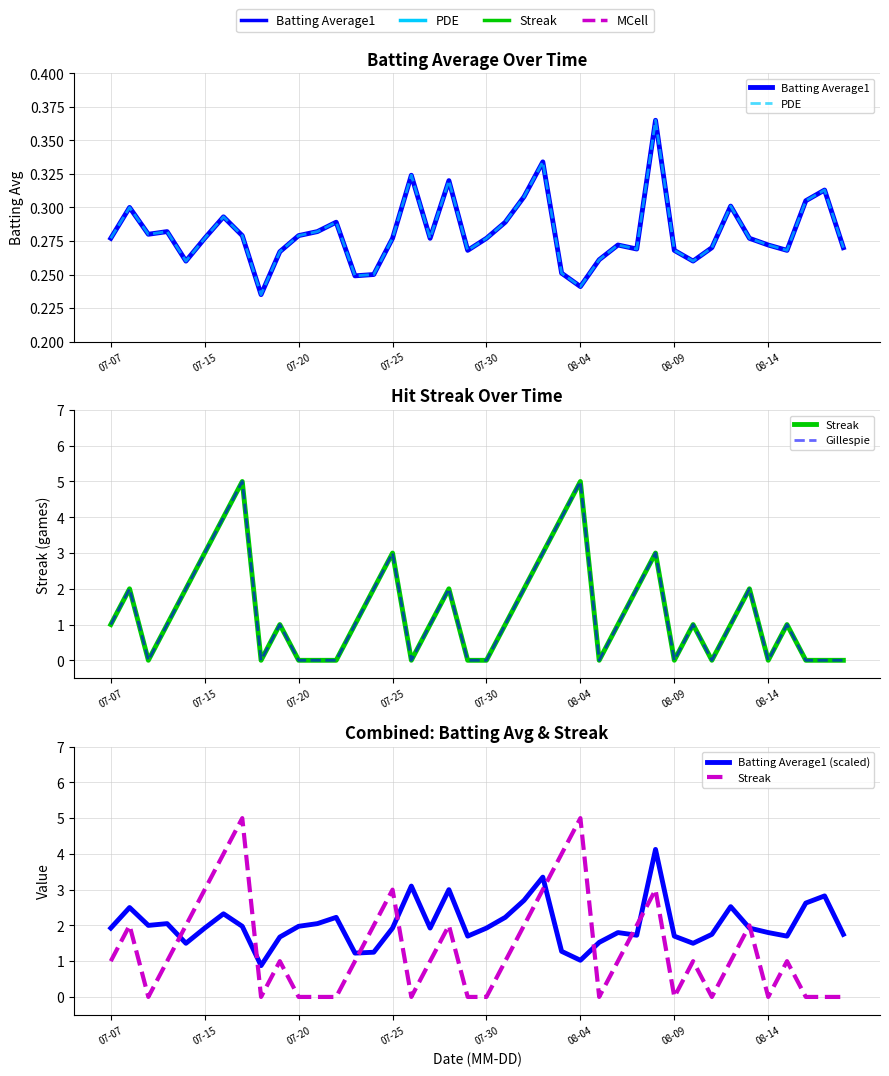

What is the total value across all series at 24?

9.8